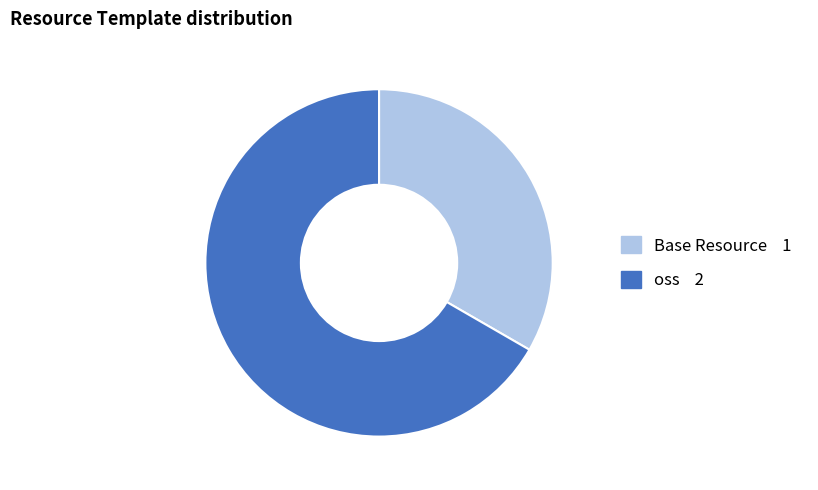

Which slice represents more than half of the pie?

oss